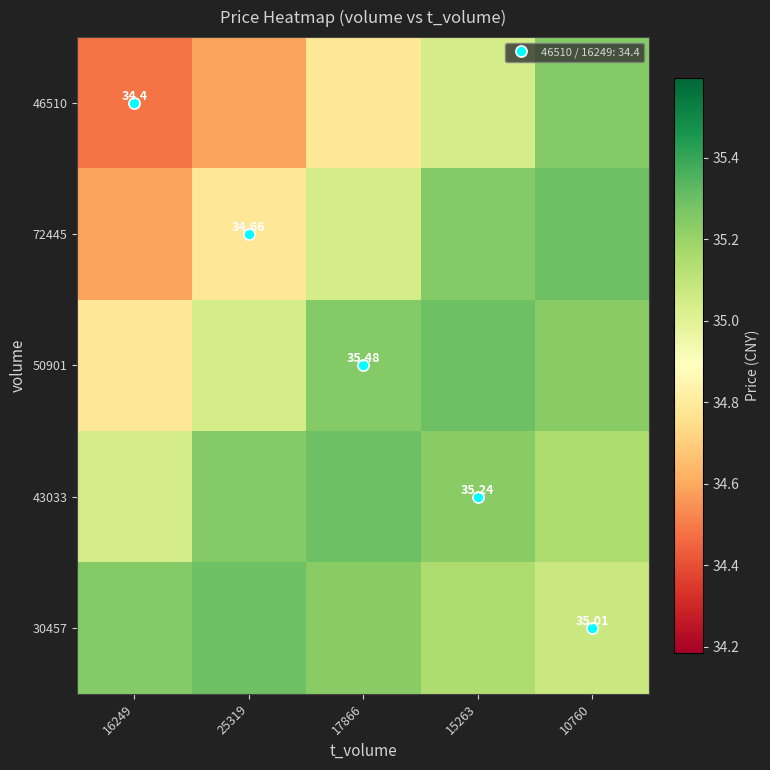

Is it true that 46510 equals 34.6 at 25319?

True